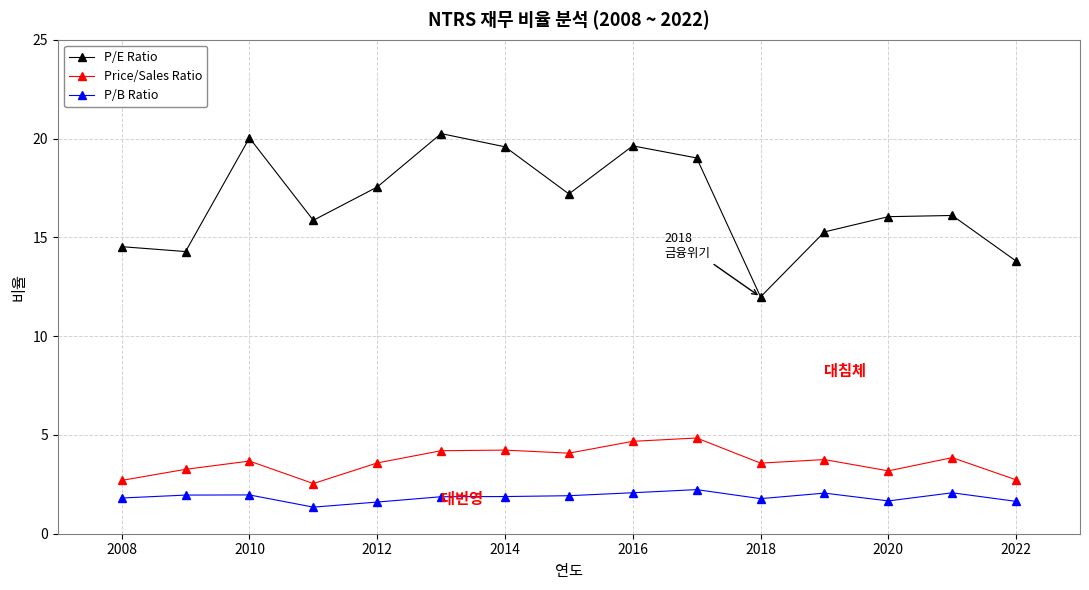

What is the lowest value of the P/E Ratio series?

12.0